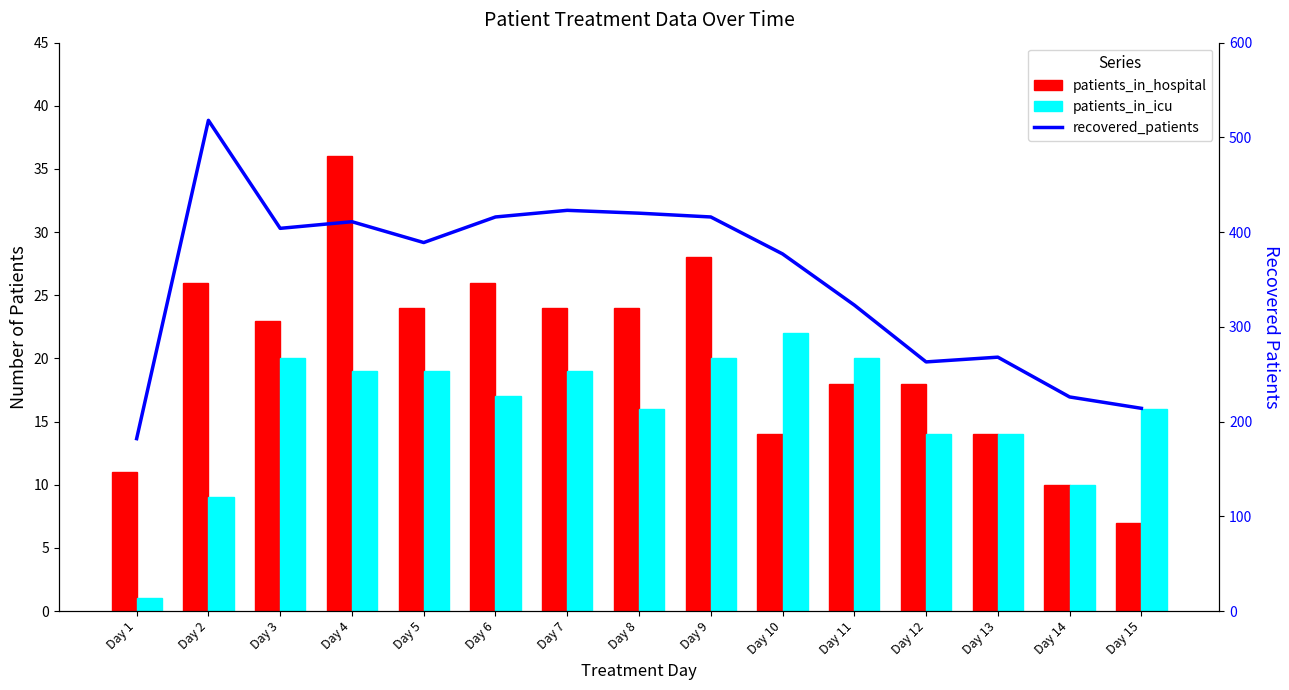

How many data points in patients_in_hospital are above 23?

7